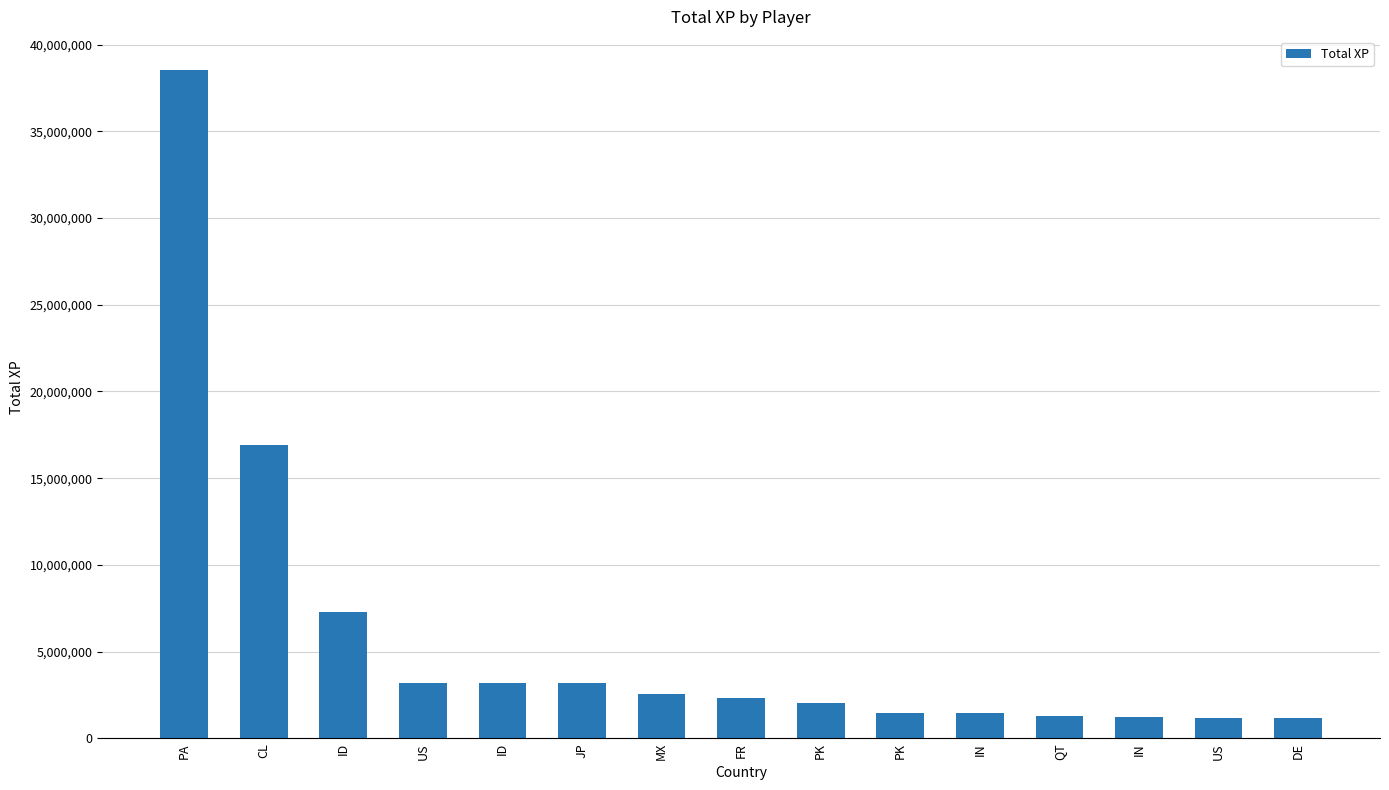

Does the chart contain any negative values?

No